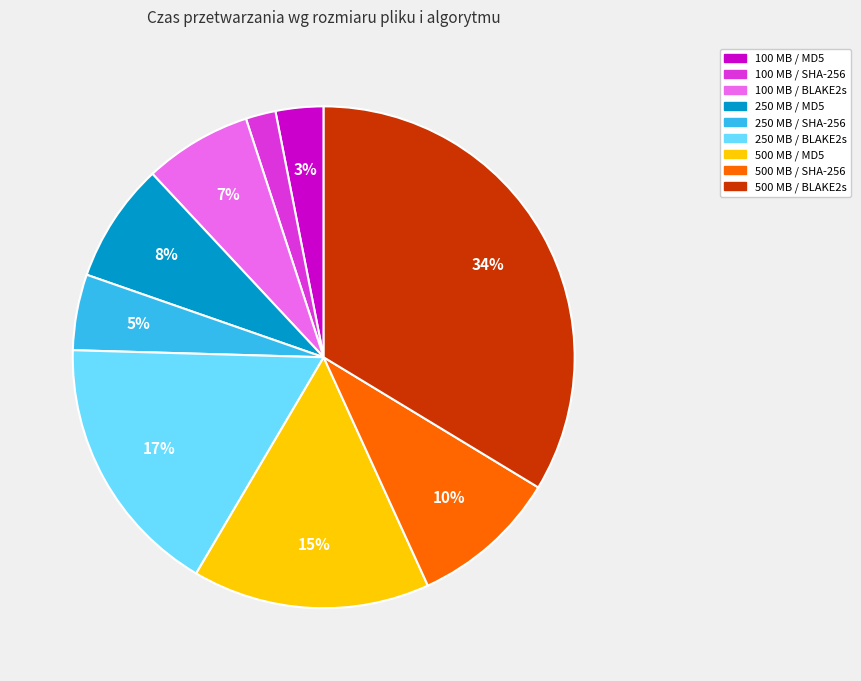

Is there a majority slice in this chart?

No